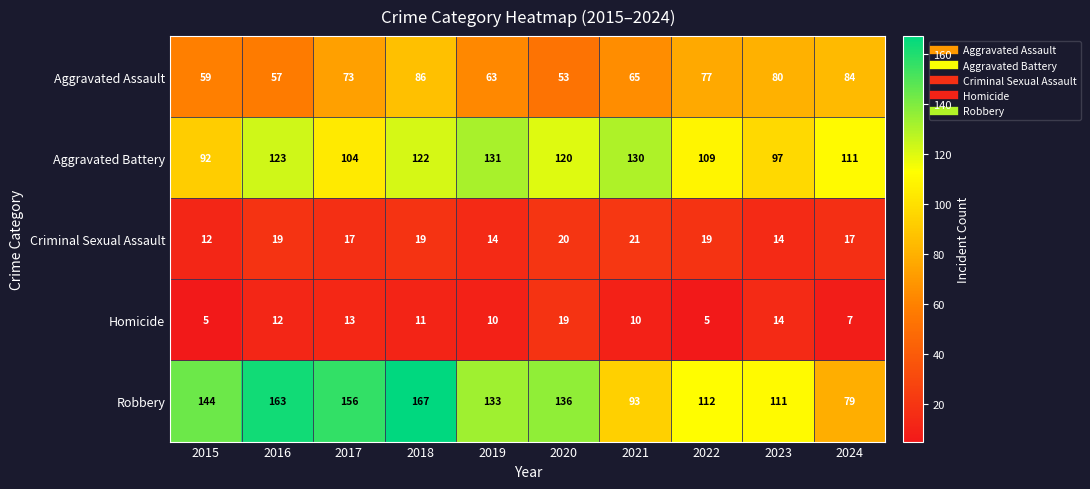

Read the Aggravated Assault value at 2015, to the nearest 10.

60